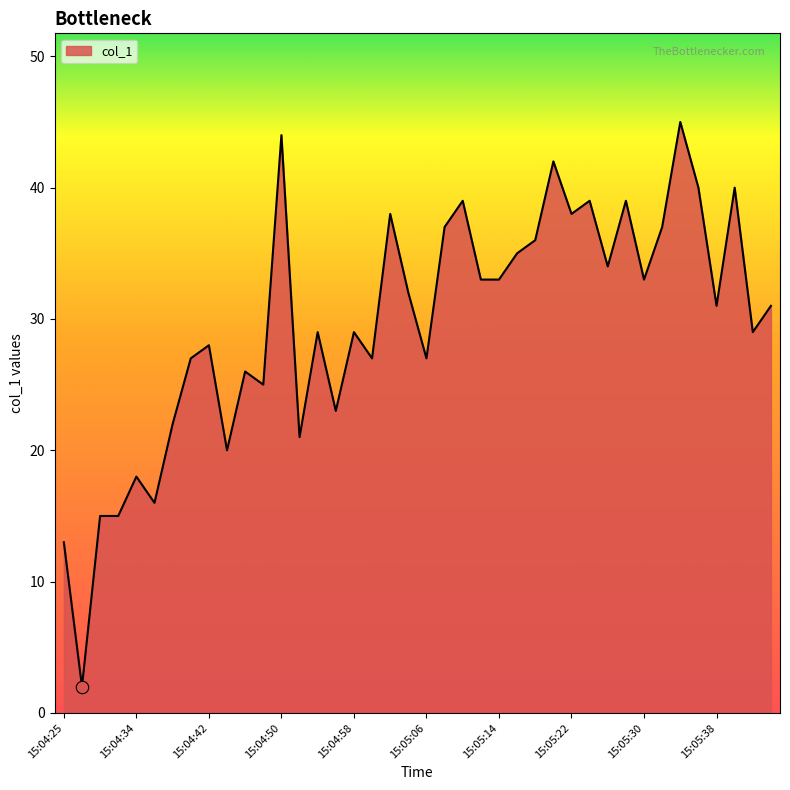

What is the greatest value displayed?

45